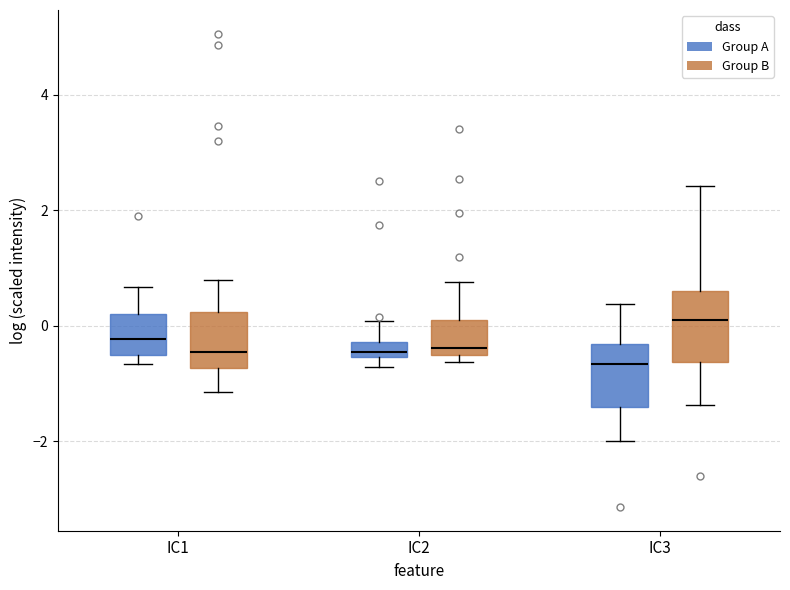

Where does the median line of the box for IC2 (Group A) sit on the y-axis? The values are not printed on the chart, so give them approximately, as read against the axis.

-0.4